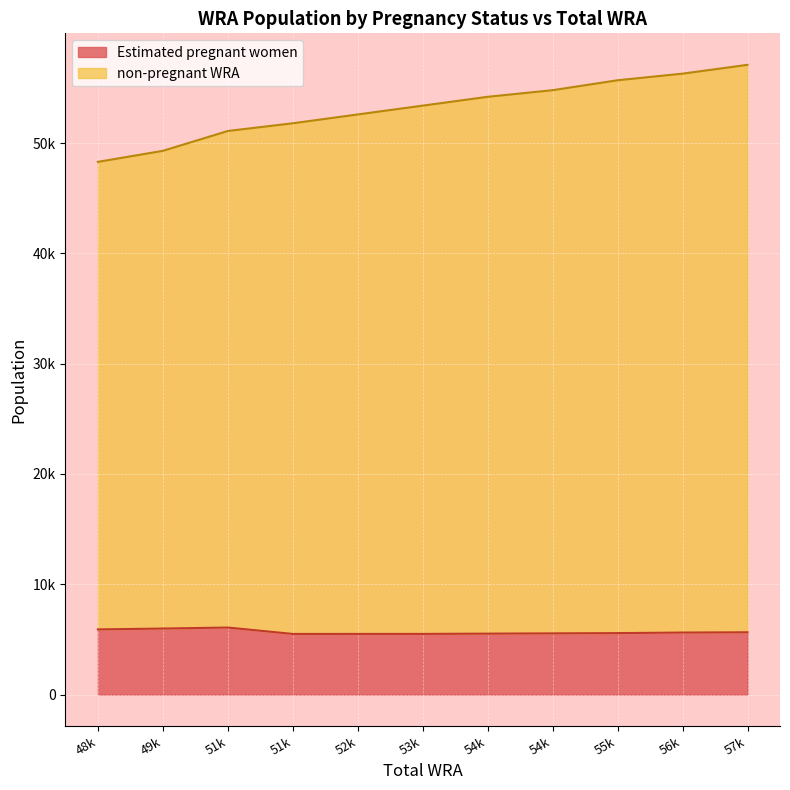

How many values in the non-pregnant WRA series are below 53400?

5